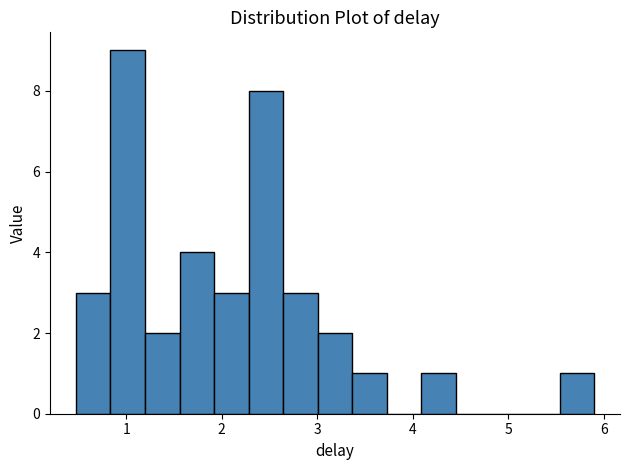

Around what value on the x-axis is the tallest bar? Give the approximate position of its centre, as read against the axis.

1.0